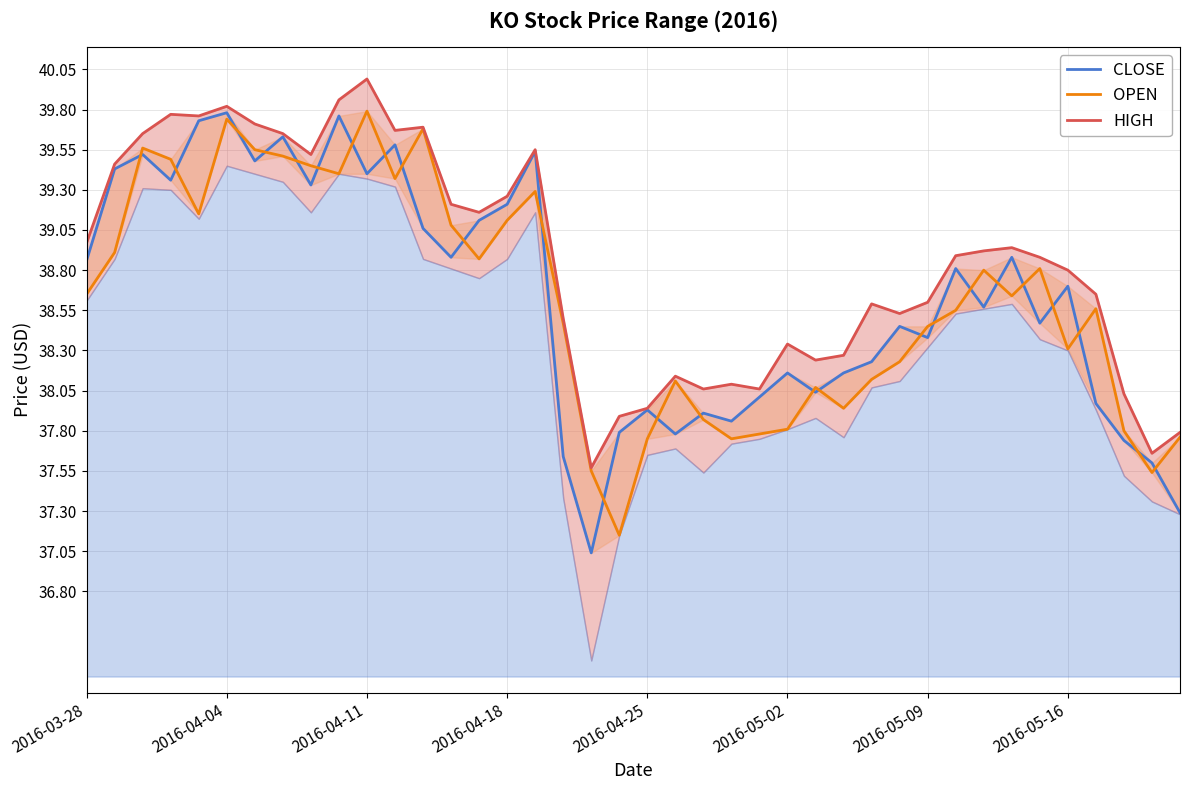

The value of CLOSE at 2016-04-04 is 26.6. True or false?

False